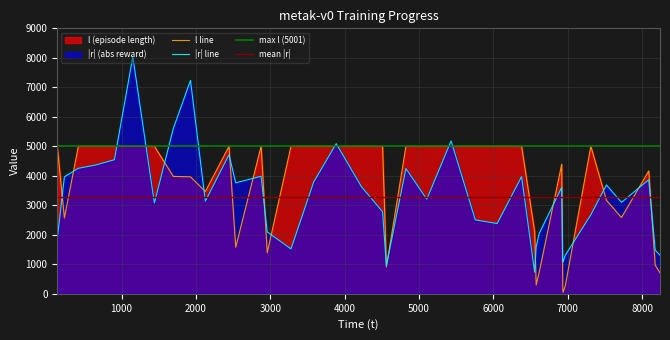

What is the highest value of the |r| line series?

8033.8